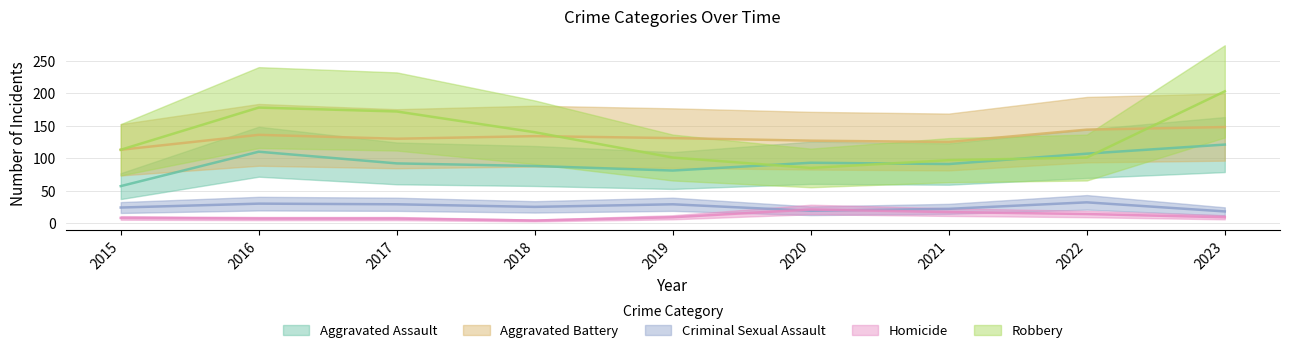

Which series has the largest total across all categories?

Robbery